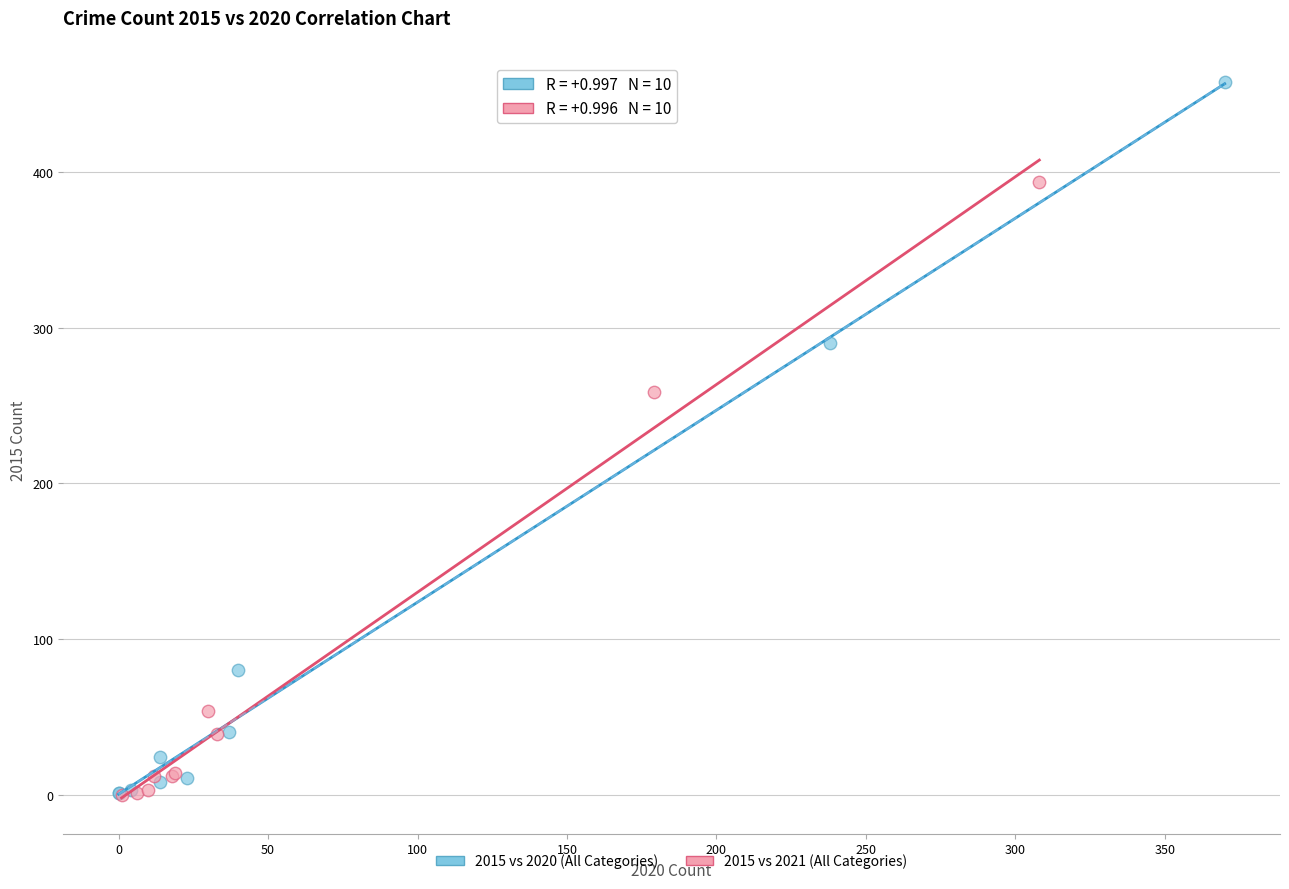

Which series has the largest Y range (max minus min)?

2015 vs 2020 (All Categories)